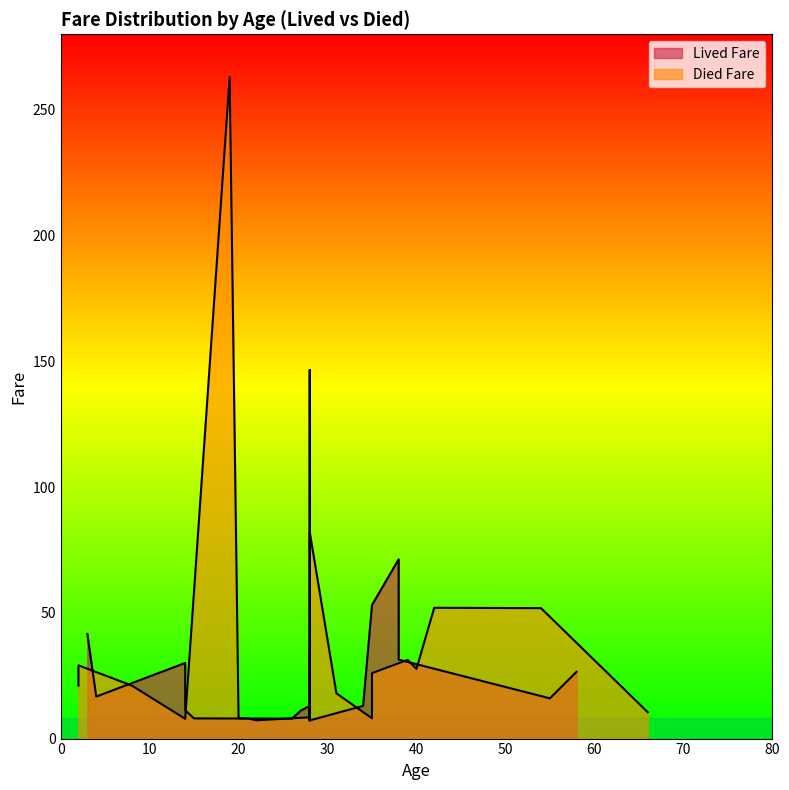

What is the sum of the Lived Fare values at 4 and 28?

163.2